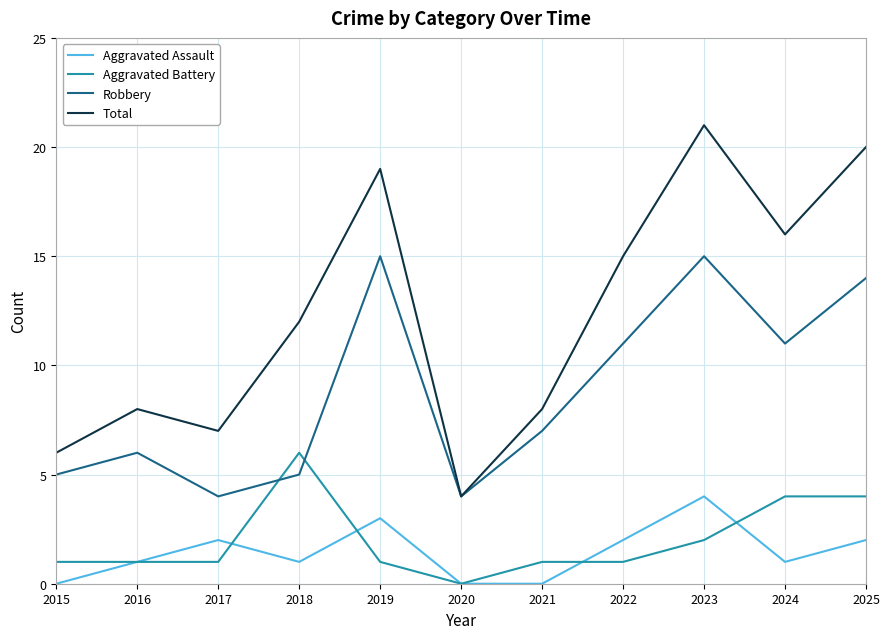

What is the difference between the Total values at 2019 and 2025?

1